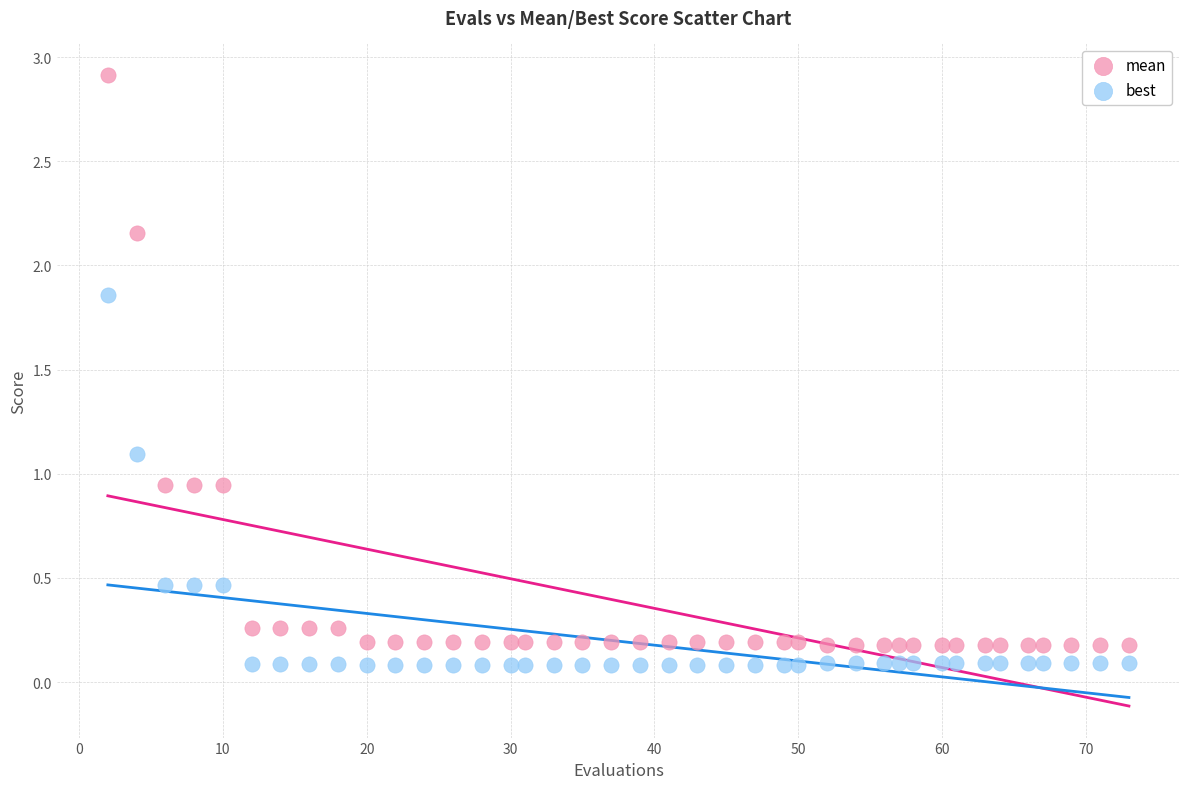

Which series has the largest Y range (max minus min)?

mean